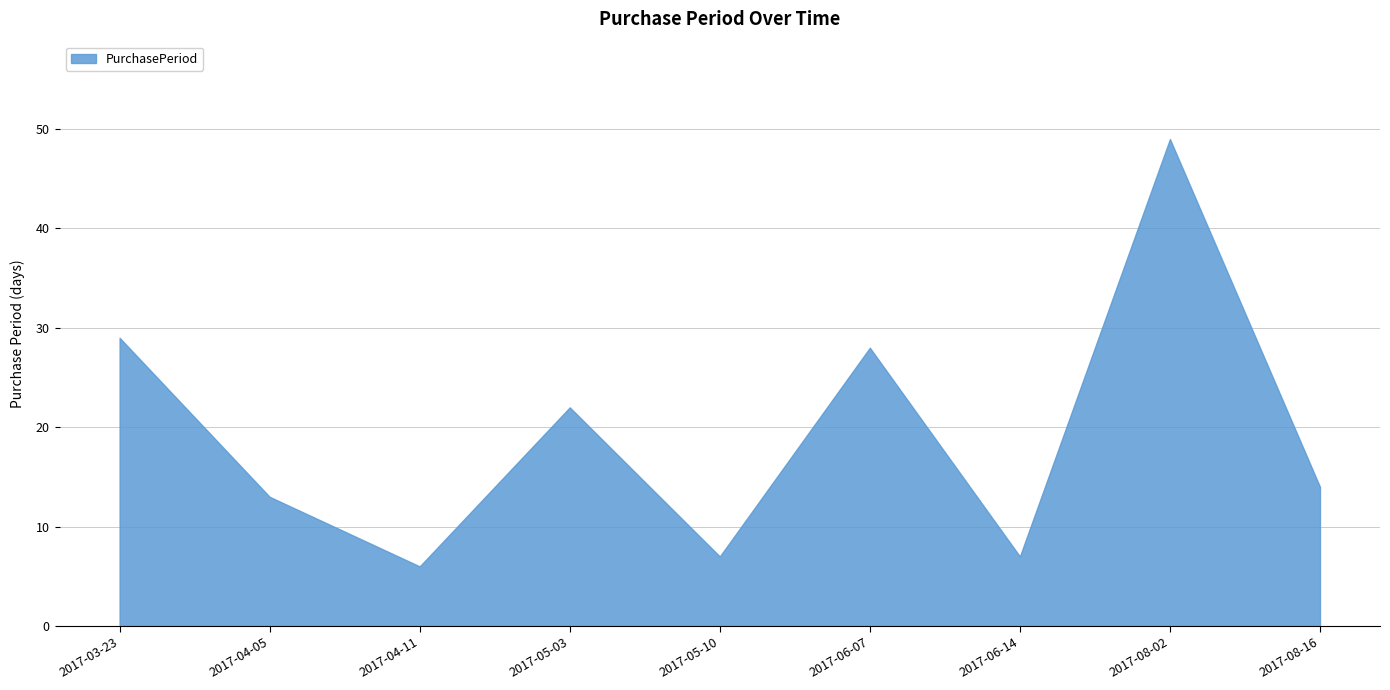

Which category has the lowest value across all series?

2017-04-11